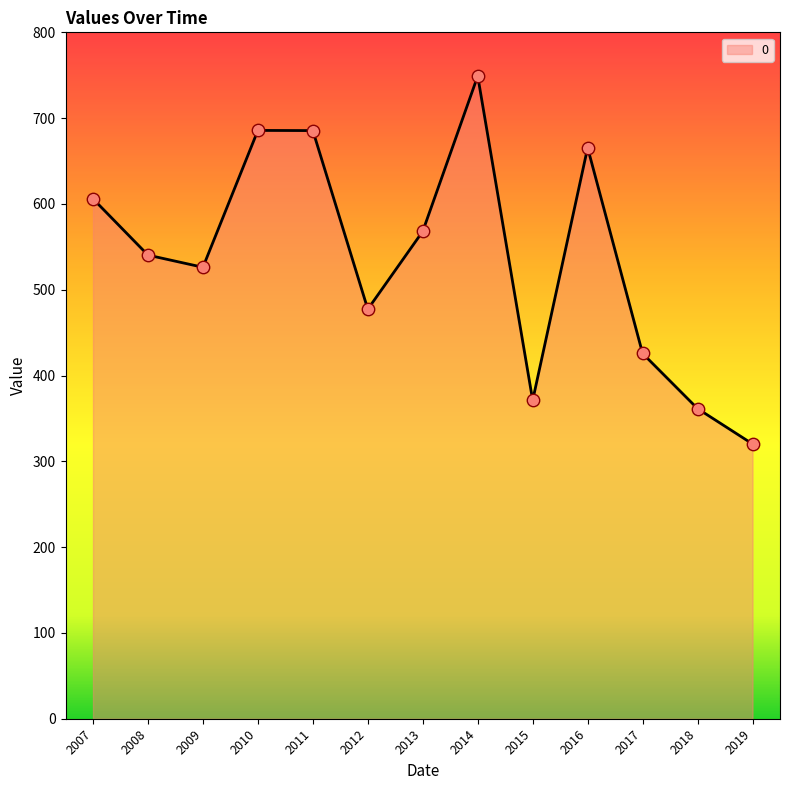

Between 2009 and 2010, which is larger?

2010